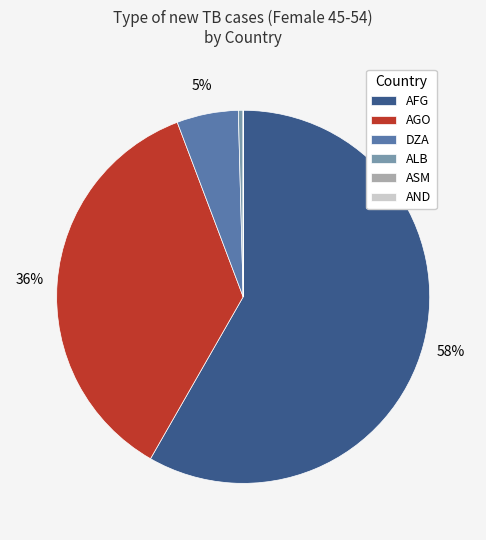

What is the majority slice?

AFG